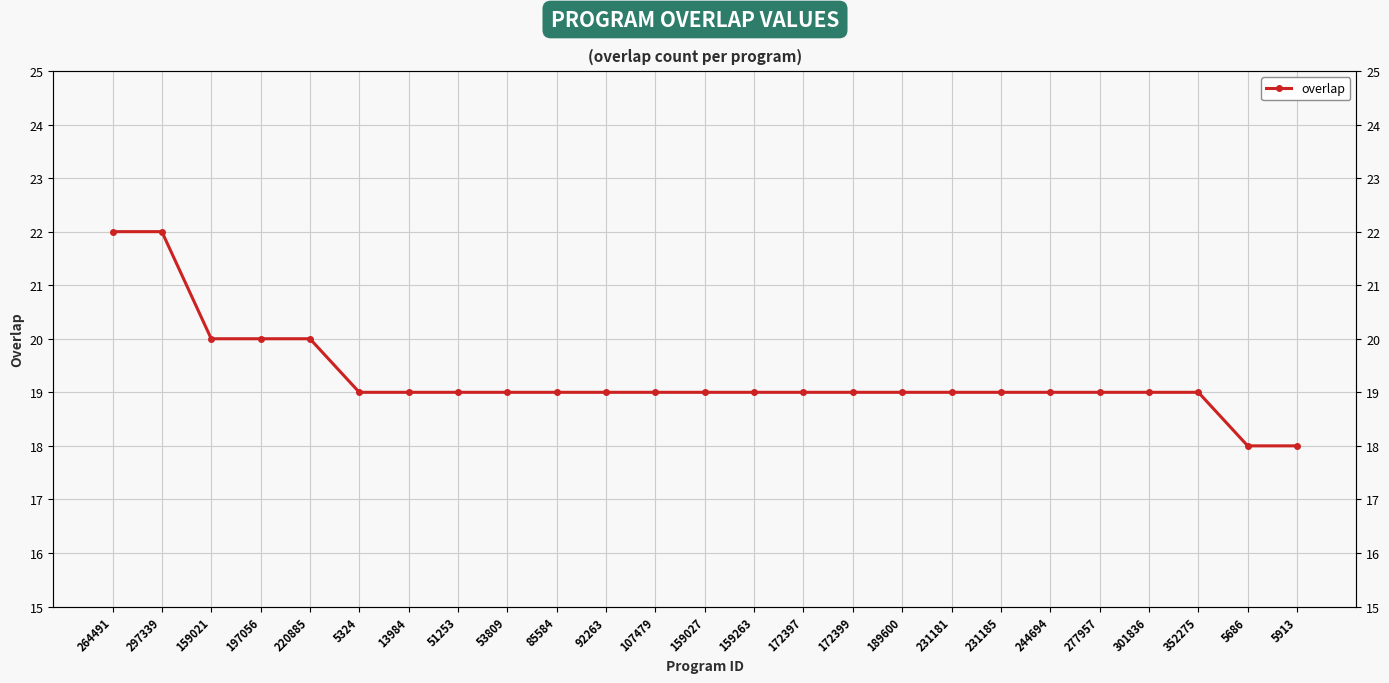

List the labels in order of value, largest first.

264491, 297339, 159021, 197056, 220885, 5324, 13984, 51253, 53809, 85584, 92263, 107479, 159027, 159263, 172397, 172399, 189600, 231181, 231185, 244694, 277957, 301836, 352275, 5686, 5913